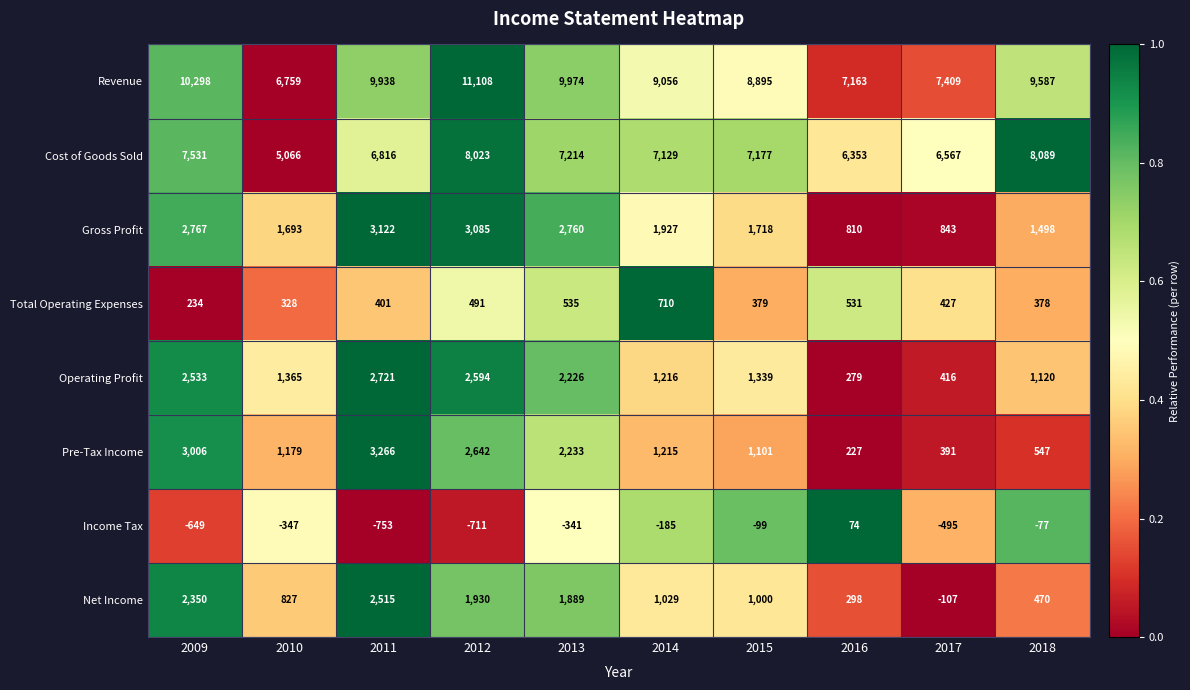

Which series changed the most between 2010 and 2012?

Revenue